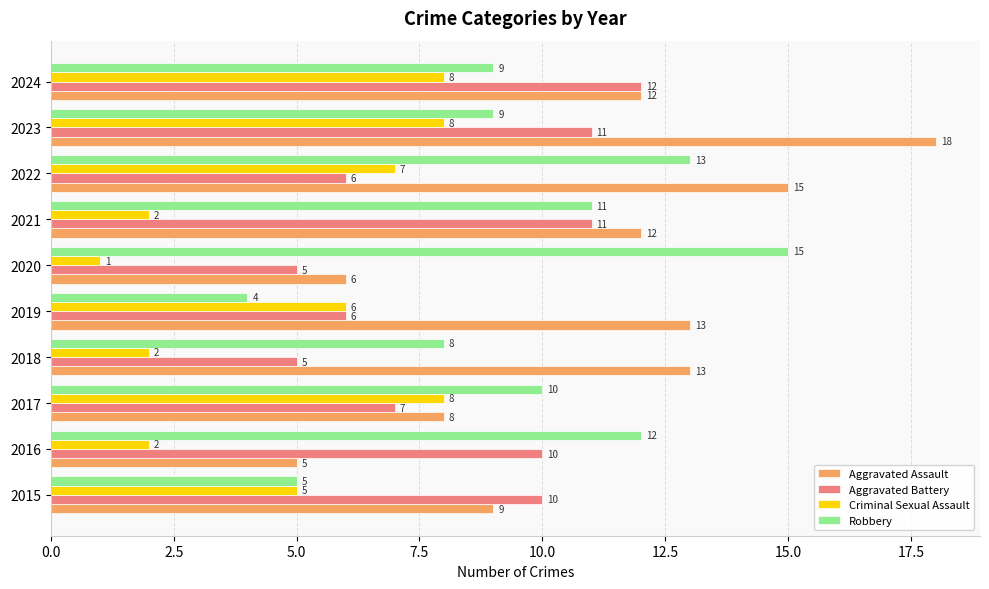

Which series has the largest range (max minus min)?

Aggravated Assault